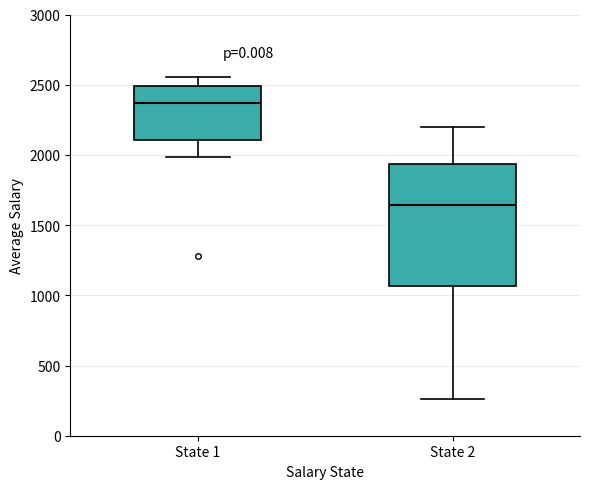

Comparing the boxes themselves (not the whiskers), which one is the tallest?

State 2